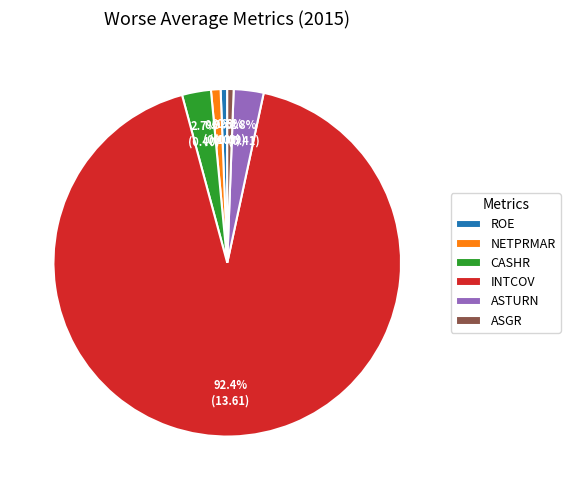

How many segments does this pie chart have?

6